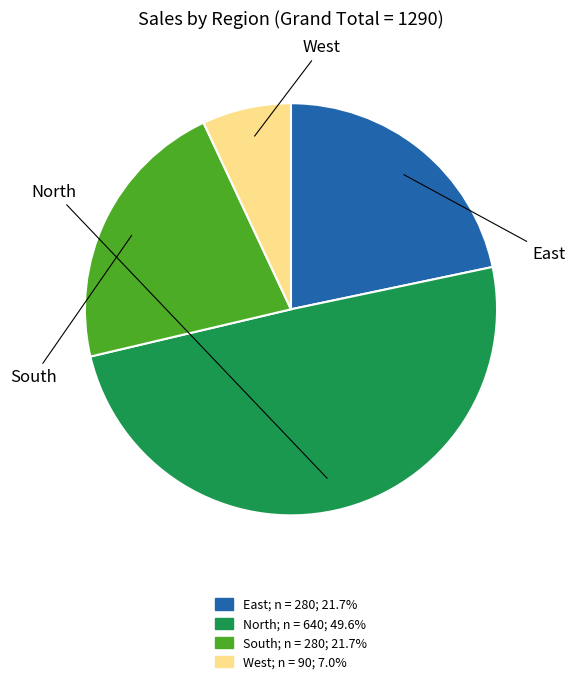

Which slice is the smallest?

West